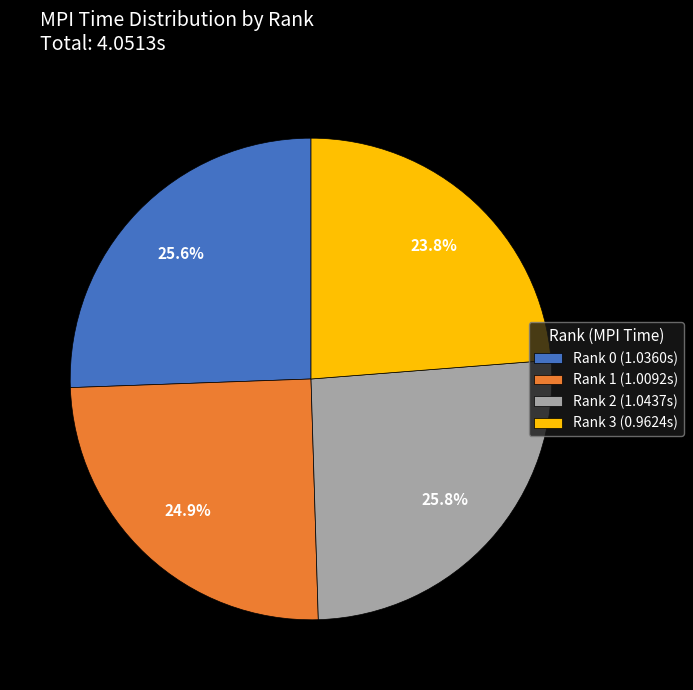

To the nearest percent, what portion does Rank 3 represent?

24%